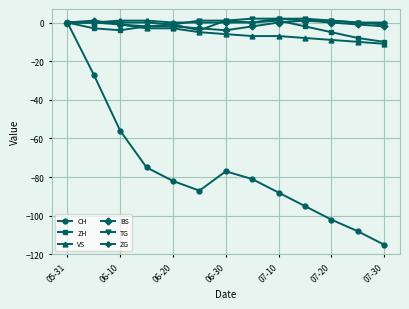

True or false: CH has more than 2 points higher than both neighbors.

False